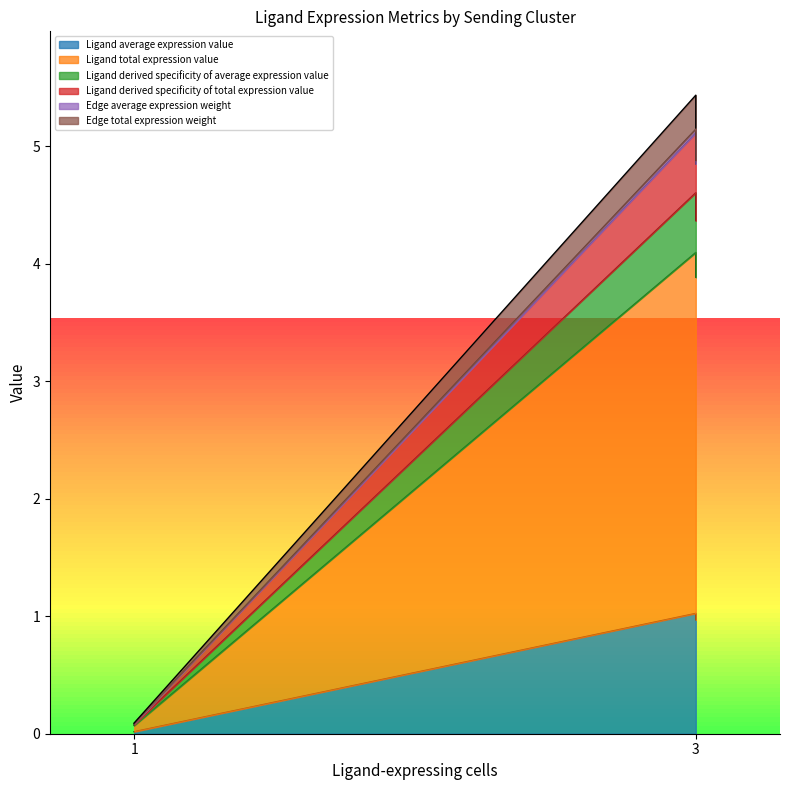

Does the chart display data point markers on the line(s)?

No